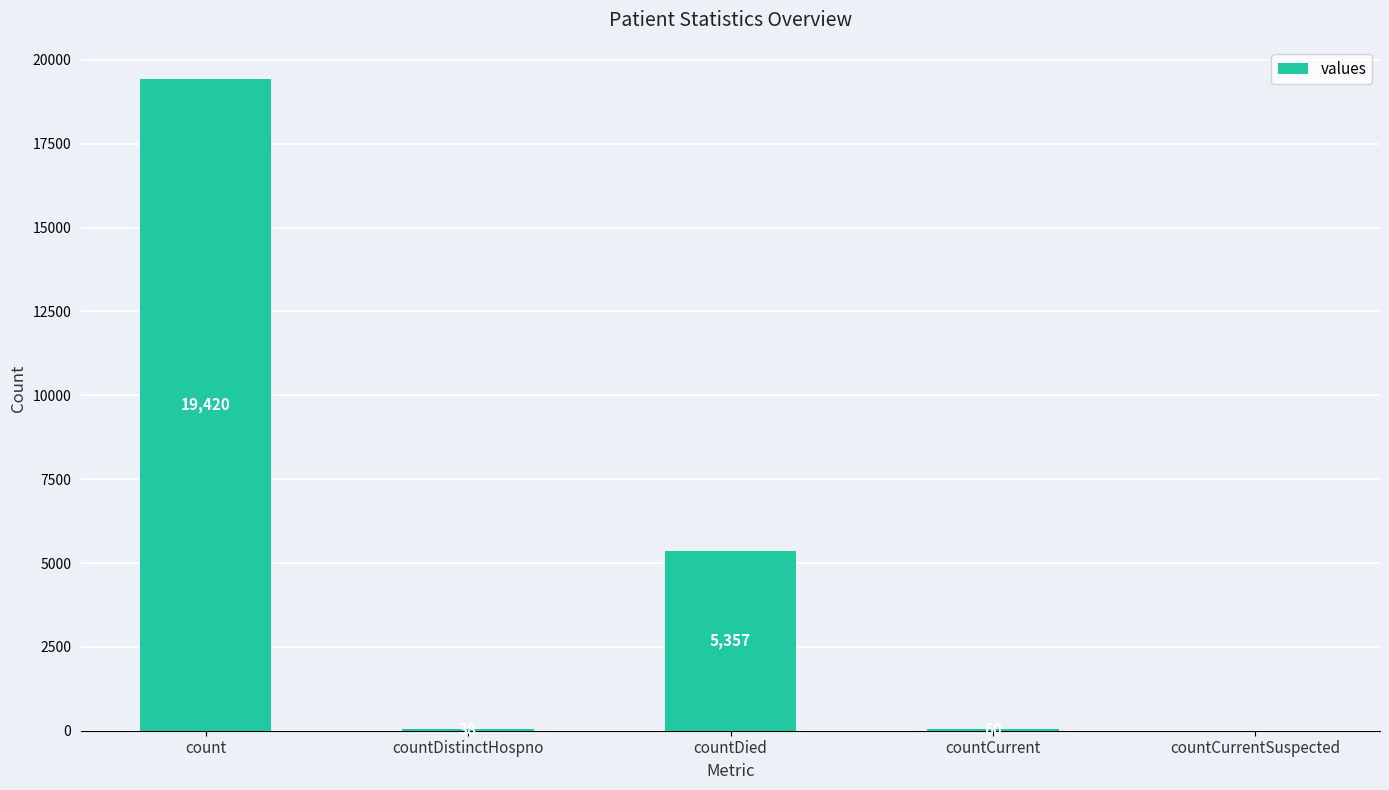

Where does the data first go above 60?

count